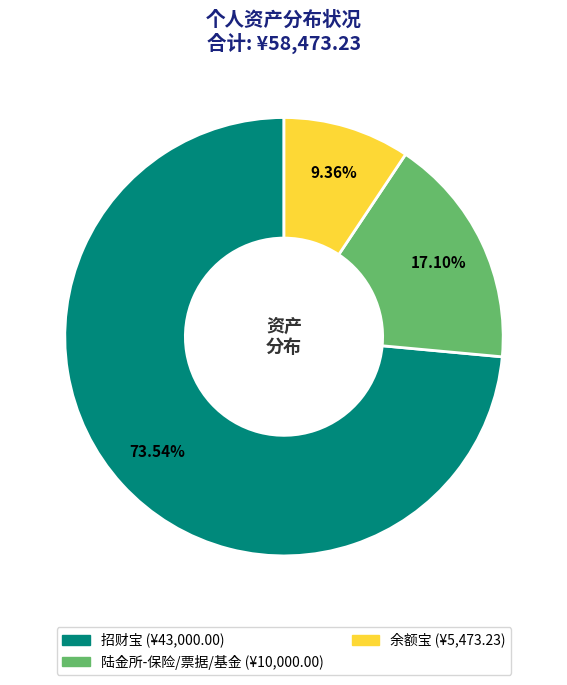

How many slices are in this pie chart?

3